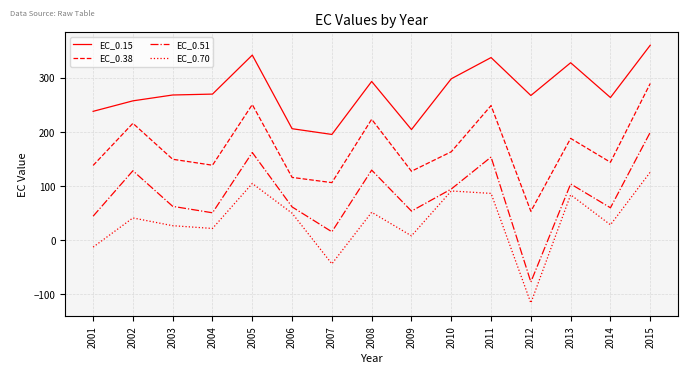

What is the difference between the maximum and minimum values in the EC_0.38 series?

236.3